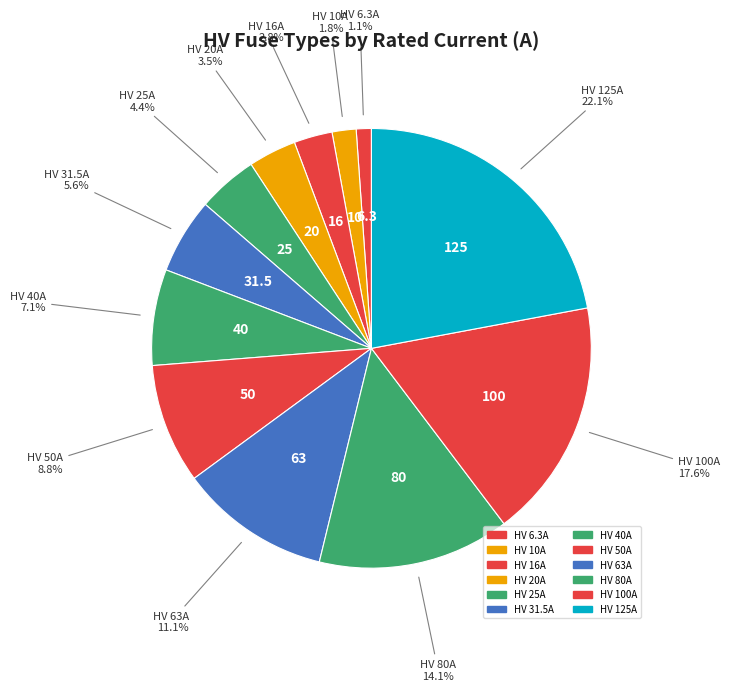

Which slice is the largest?

HV 125A